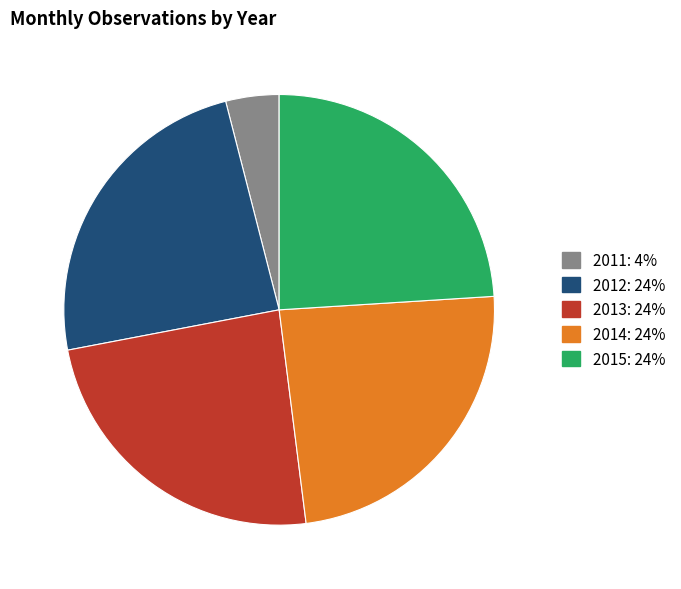

Is the sum of 2011 and 2013 greater than half?

No